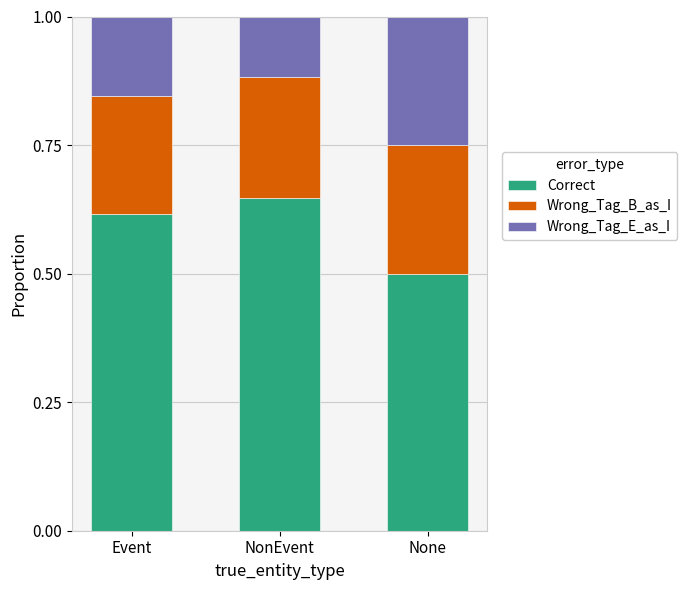

What is the approximate value of Correct at None?

0.5